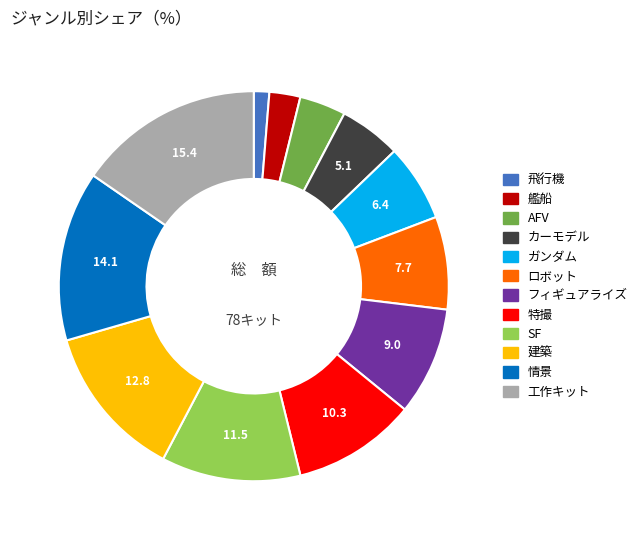

Do SF and ロボット together represent more than half of the pie?

No